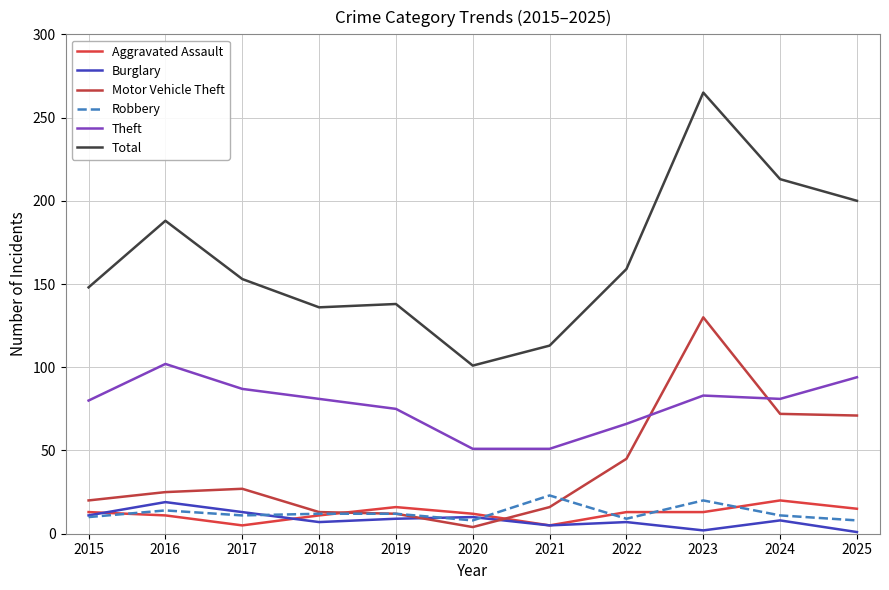

Reading left to right, extract all data points from this chart.

Aggravated Assault: 2015=13	2016=11	2017=5	2018=11	2019=16	2020=12	2021=5	2022=13	2023=13	2024=20	2025=15
Burglary: 2015=11	2016=19	2017=13	2018=7	2019=9	2020=10	2021=5	2022=7	2023=2	2024=8	2025=1
Motor Vehicle Theft: 2015=20	2016=25	2017=27	2018=13	2019=12	2020=4	2021=16	2022=45	2023=130	2024=72	2025=71
Robbery: 2015=10	2016=14	2017=11	2018=12	2019=12	2020=8	2021=23	2022=9	2023=20	2024=11	2025=8
Theft: 2015=80	2016=102	2017=87	2018=81	2019=75	2020=51	2021=51	2022=66	2023=83	2024=81	2025=94
Total: 2015=148	2016=188	2017=153	2018=136	2019=138	2020=101	2021=113	2022=159	2023=265	2024=213	2025=200